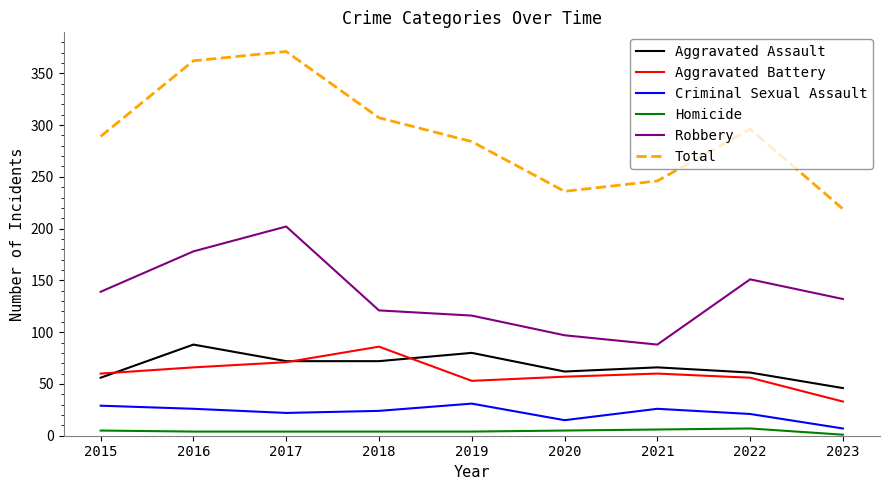

What is the total value across all series at 2019?

568